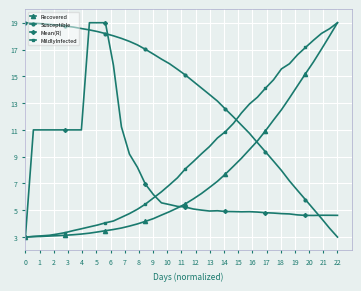

After their last crossing, which series has the higher values: Susceptible or Mean(R)?

Mean(R)